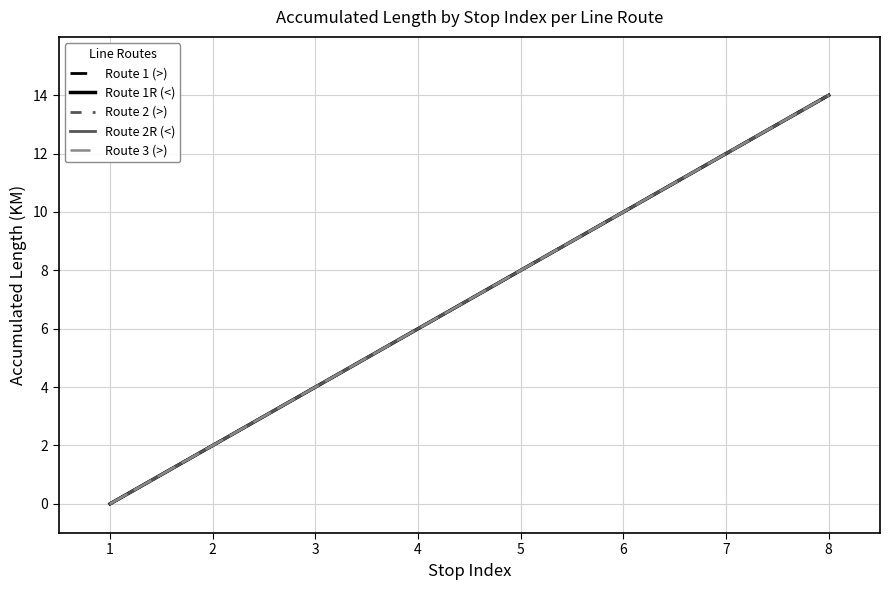

Is it true that Route 2 (>) equals 0 at 1?

True